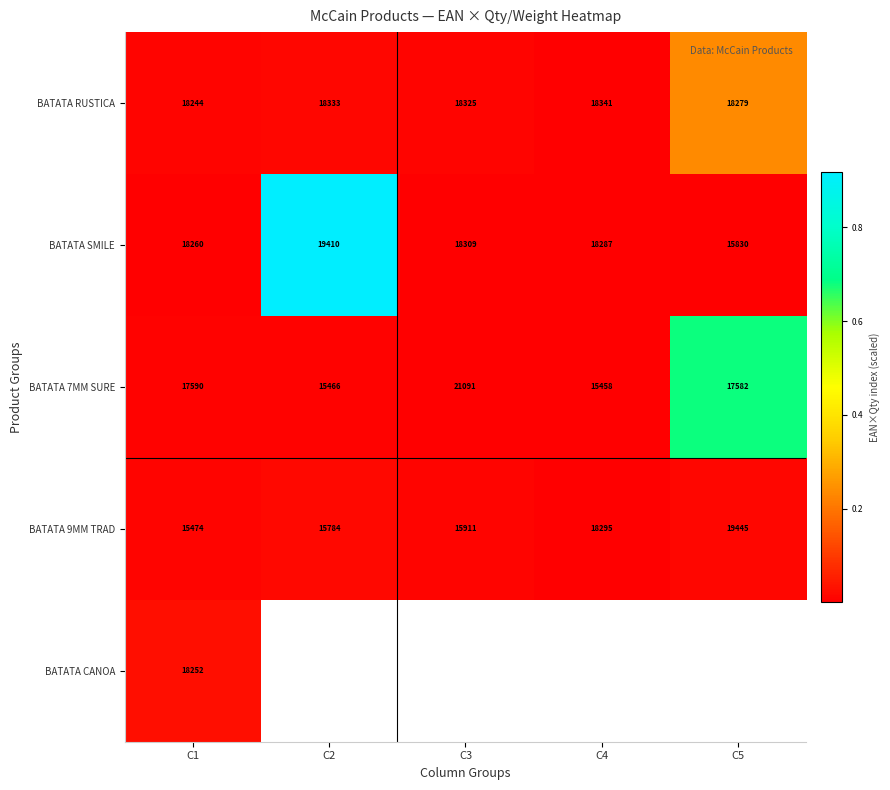

Is the value of BATATA CANOA at C1 greater than the value of BATATA RUSTICA at C3?

No